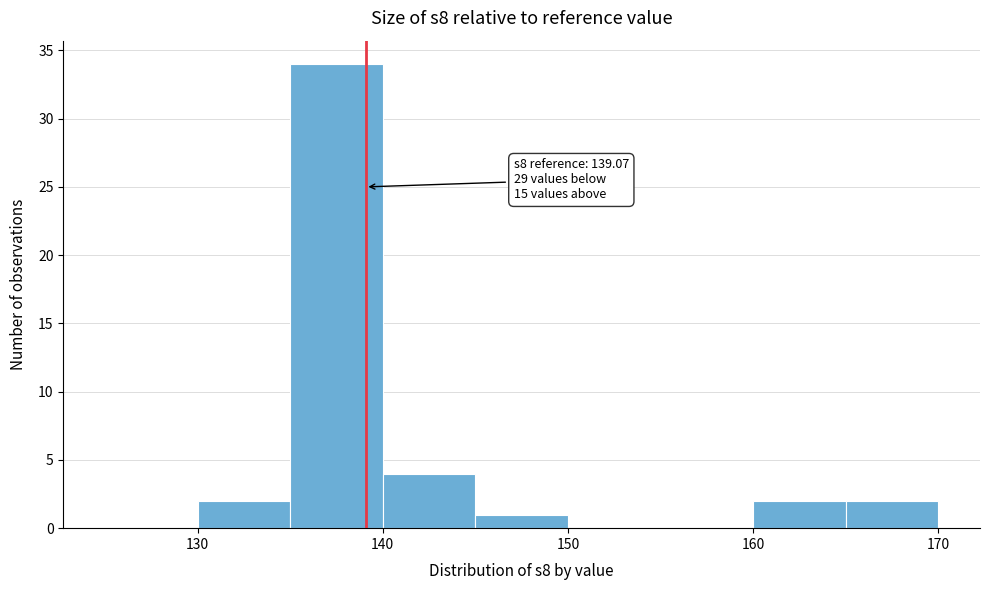

Which range on the x-axis has the tallest bar?

135 to 140